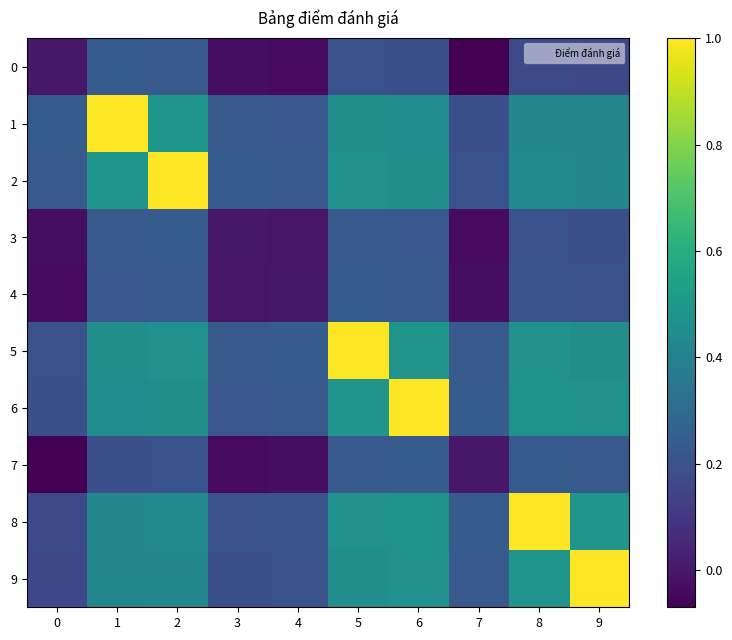

Reading left to right, list all the values displayed in this chart.

0: 0=0.0	1=0.2	2=0.2	3=-0.0	4=-0.0	5=0.2	6=0.2	7=-0.1	8=0.2	9=0.2
1: 0=0.2	1=1.0	2=0.5	3=0.2	4=0.2	5=0.5	6=0.5	7=0.2	8=0.4	9=0.4
2: 0=0.2	1=0.5	2=1.0	3=0.2	4=0.2	5=0.5	6=0.5	7=0.2	8=0.4	9=0.4
3: 0=-0.0	1=0.2	2=0.2	3=0.0	4=-0.0	5=0.2	6=0.2	7=-0.0	8=0.2	9=0.2
4: 0=-0.0	1=0.2	2=0.2	3=-0.0	4=0.0	5=0.2	6=0.2	7=-0.0	8=0.2	9=0.2
5: 0=0.2	1=0.5	2=0.5	3=0.2	4=0.2	5=1.0	6=0.5	7=0.2	8=0.5	9=0.5
6: 0=0.2	1=0.5	2=0.5	3=0.2	4=0.2	5=0.5	6=1.0	7=0.2	8=0.5	9=0.5
7: 0=-0.1	1=0.2	2=0.2	3=-0.0	4=-0.0	5=0.2	6=0.2	7=0.0	8=0.2	9=0.2
8: 0=0.2	1=0.4	2=0.4	3=0.2	4=0.2	5=0.5	6=0.5	7=0.2	8=1.0	9=0.5
9: 0=0.2	1=0.4	2=0.4	3=0.2	4=0.2	5=0.5	6=0.5	7=0.2	8=0.5	9=1.0